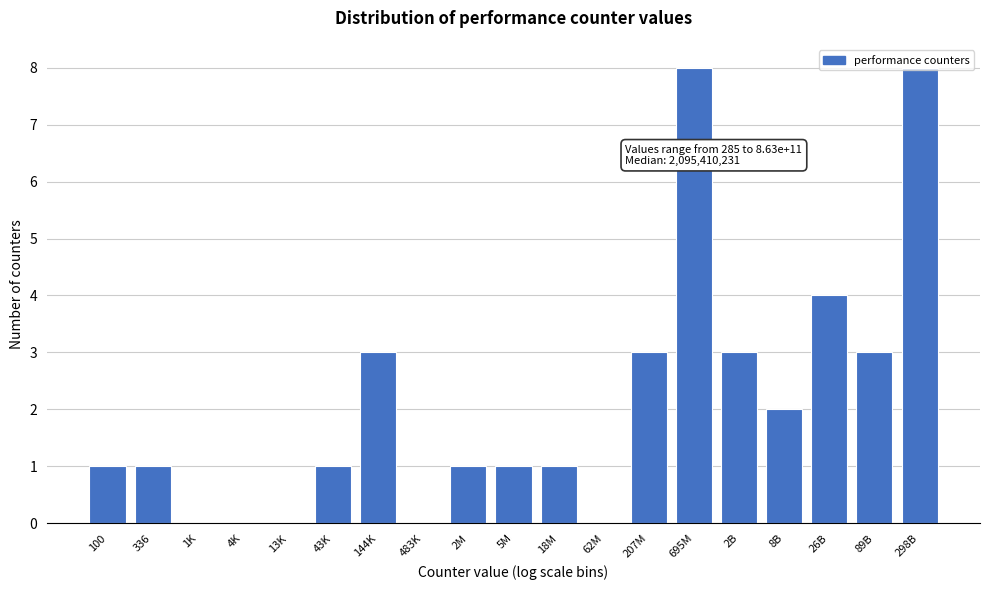

What is the greatest value displayed?

8